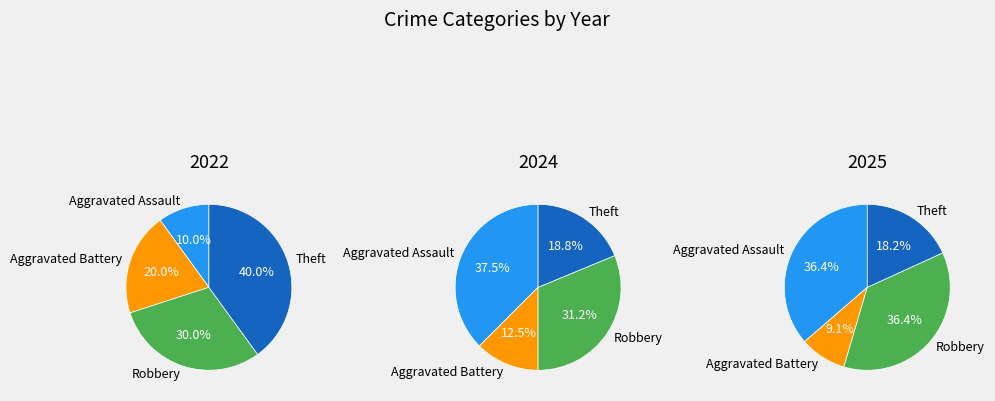

To the nearest percent, what is the difference between the Theft and Aggravated Assault slice percentages?

19%